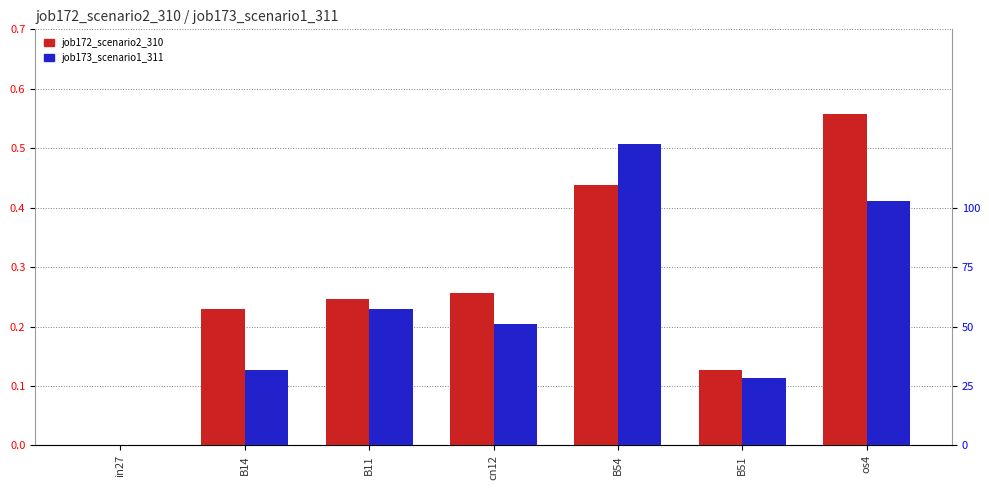

What is the difference between the job172_scenario2_310 values at B51 and B14?

0.1